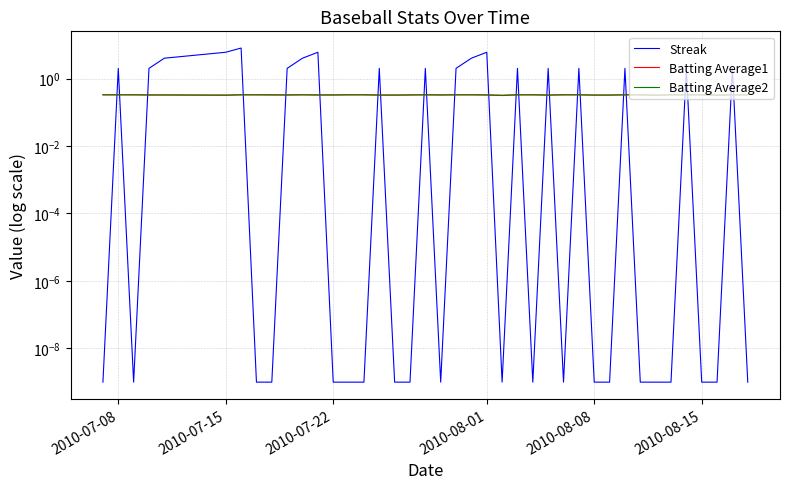

What is the value of the Batting Average2 point at the 7th from the left?

0.3